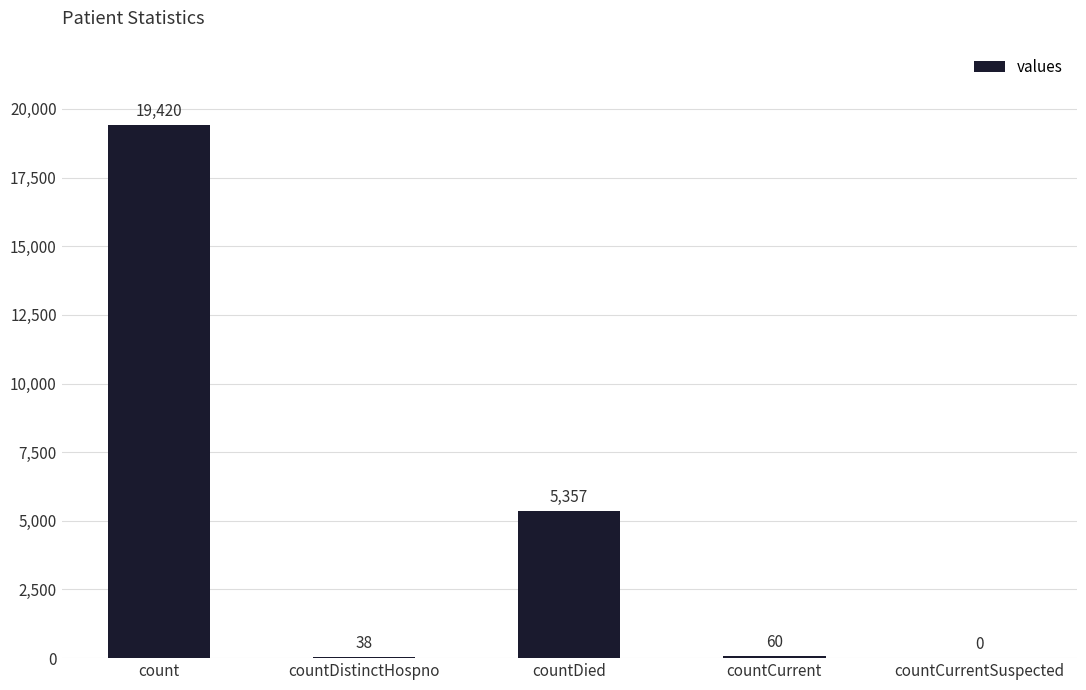

Reading left to right, what are all the values shown in this chart?

19420	38	5357	60	0